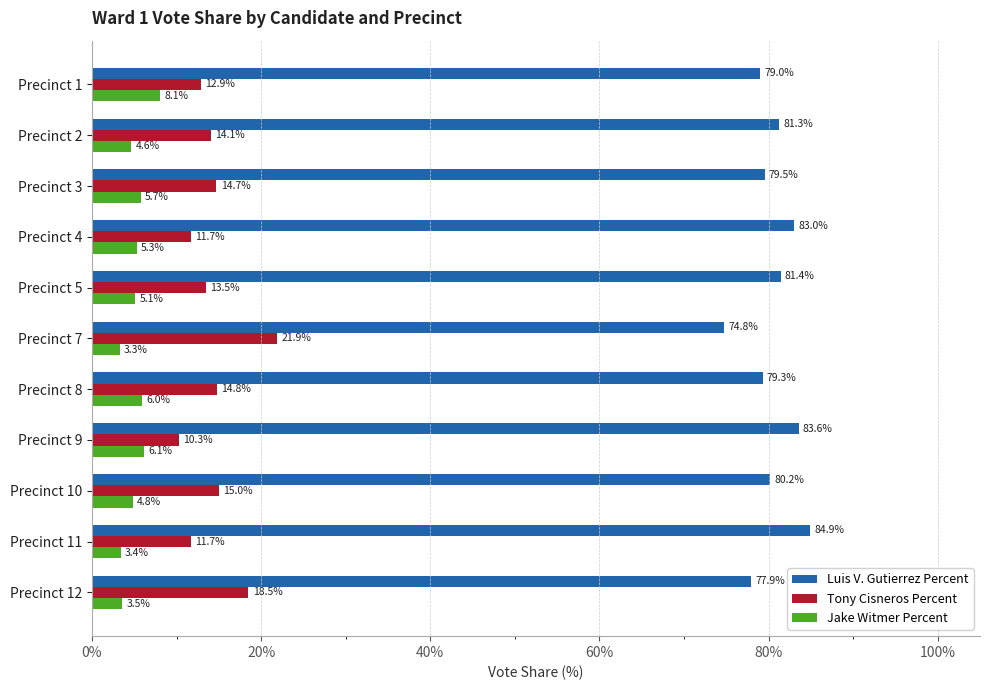

At how many categories does at least one series exceed 15?

11